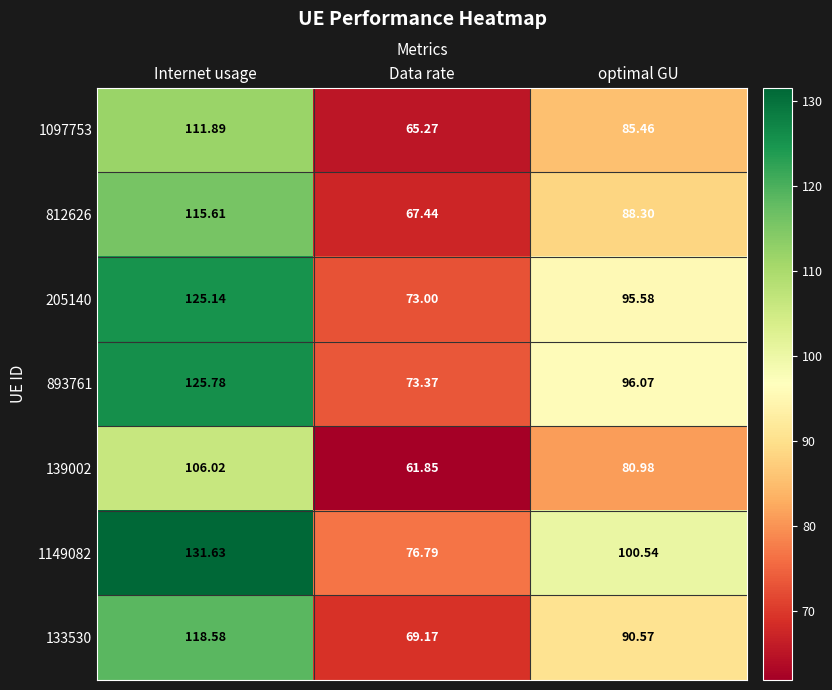

What is the total value across all series at optimal GU?

637.5